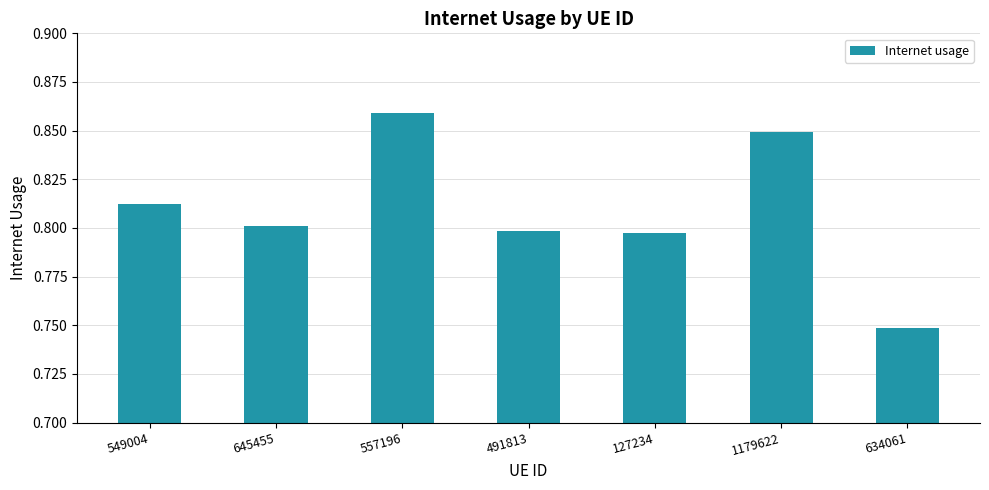

How many values are between 0 and 1?

7